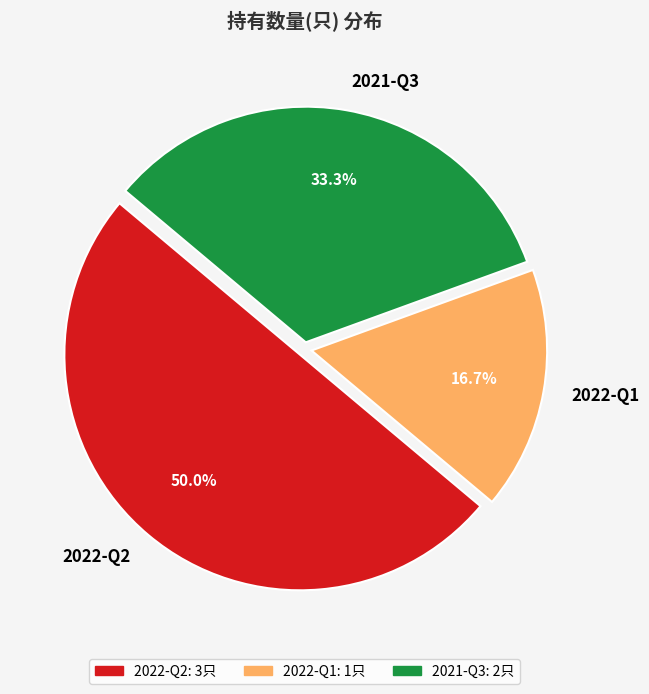

Is it true that 2022-Q1 is 23% of the pie?

False